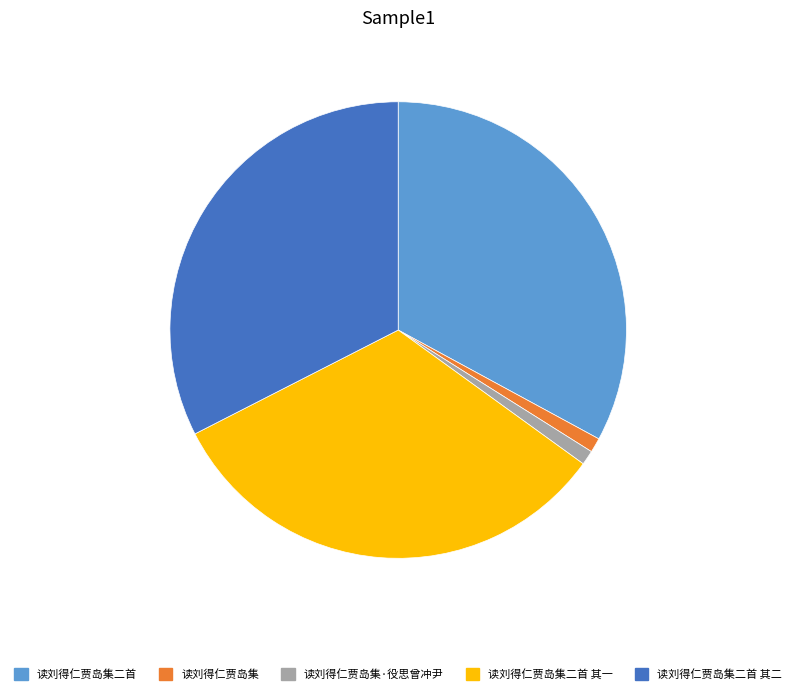

Which has a higher value, 读刘得仁贾岛集二首 其一 or 读刘得仁贾岛集?

读刘得仁贾岛集二首 其一